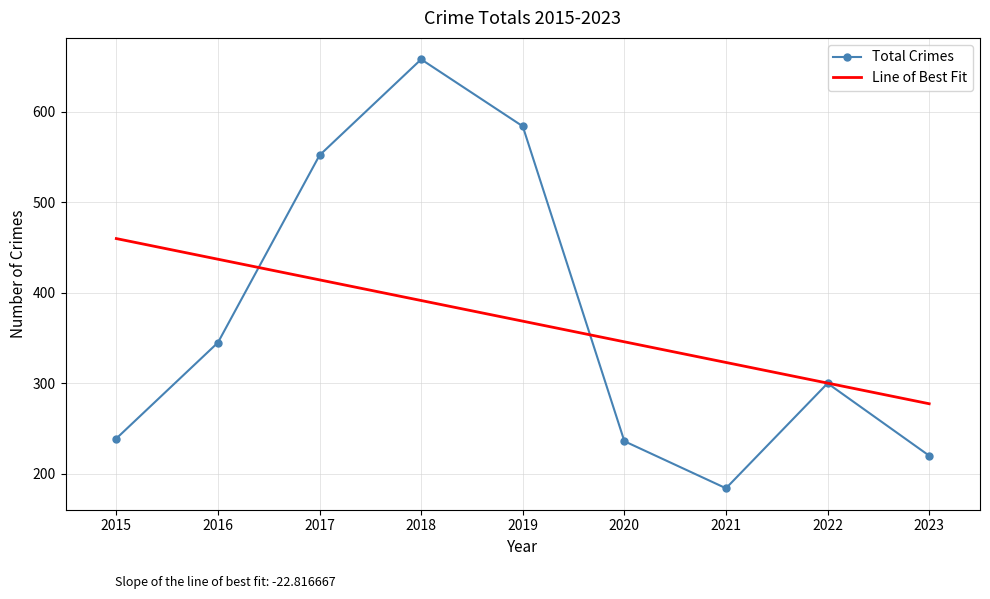

True or false: Total Crimes has a value of 342.9 at 2015.

False